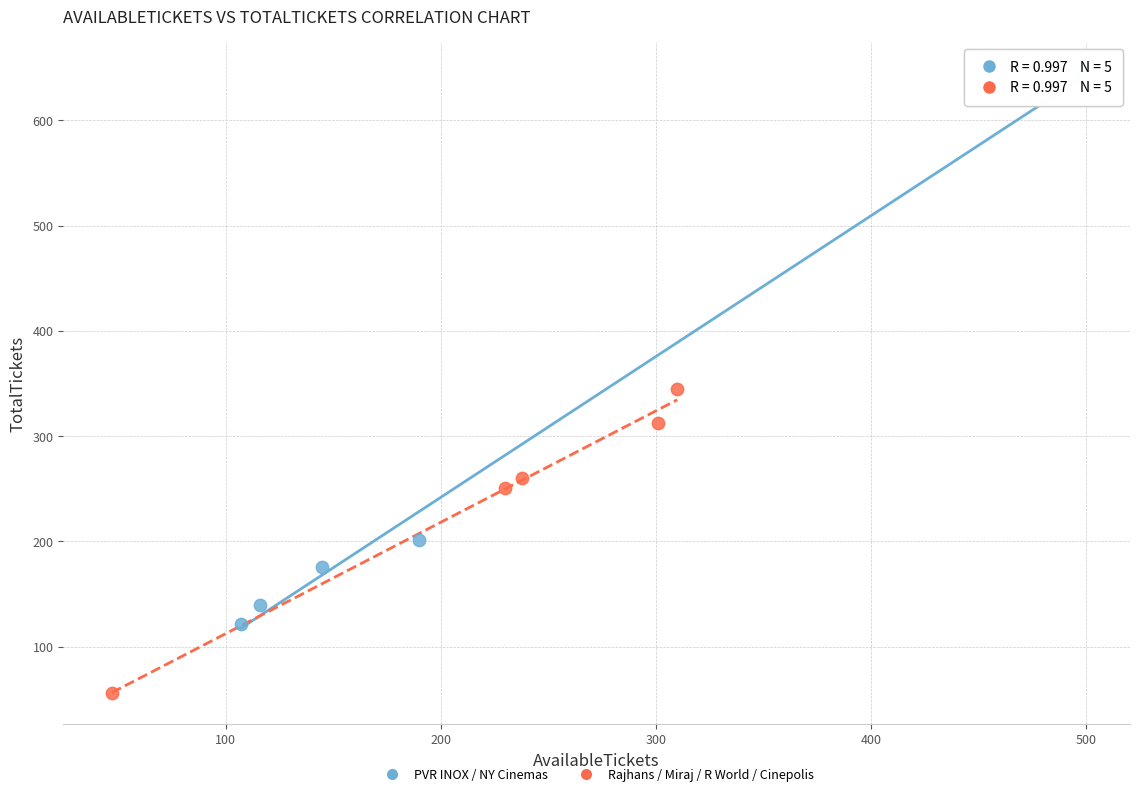

Which series contains the highest Y value?

PVR INOX / NY Cinemas